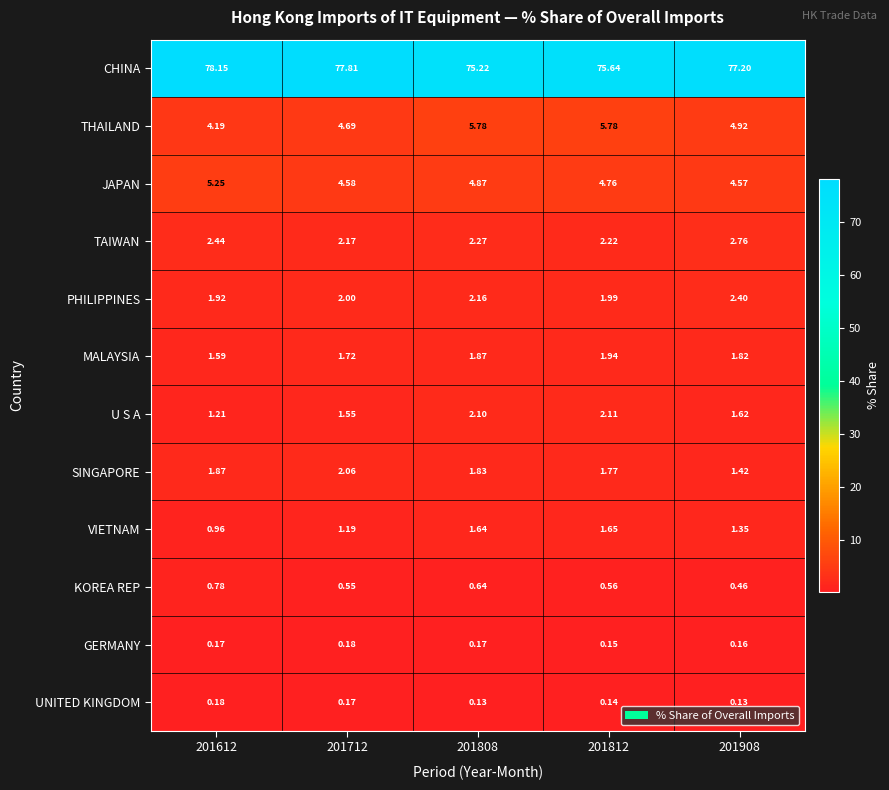

Rank the series at 201812 from highest to lowest value.

CHINA, THAILAND, JAPAN, TAIWAN, U S A, PHILIPPINES, MALAYSIA, SINGAPORE, VIETNAM, KOREA REP, GERMANY, UNITED KINGDOM